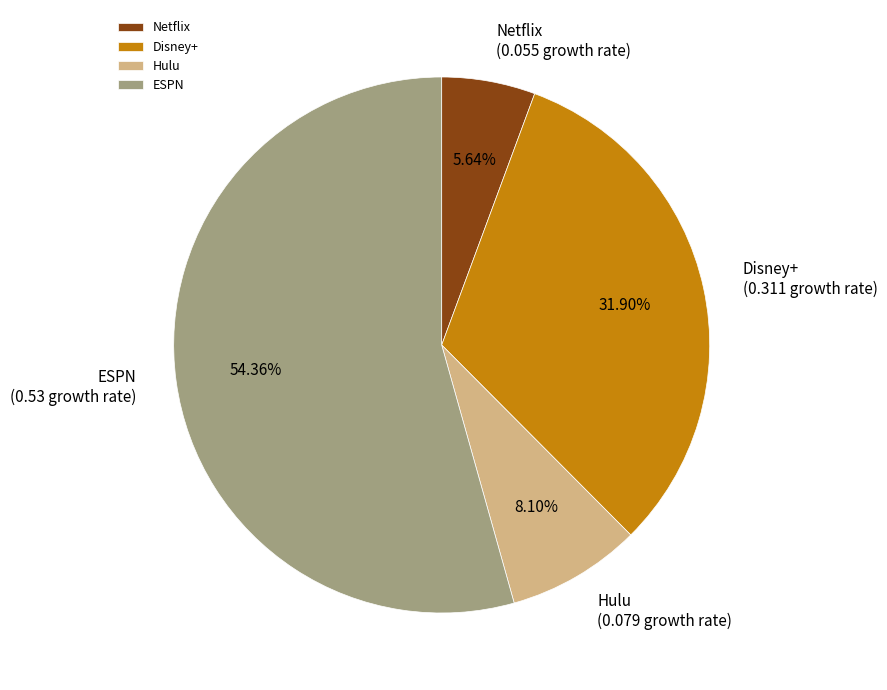

Is it true that Disney+ is 44% of the pie?

False